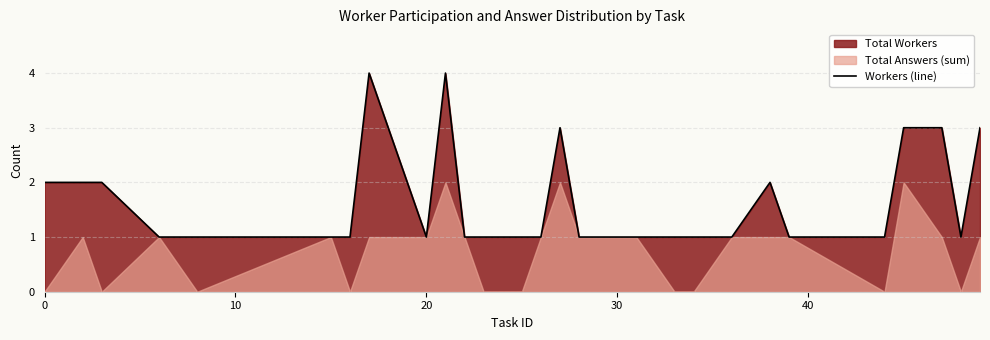

What is the difference between the maximum and second lowest values?

3